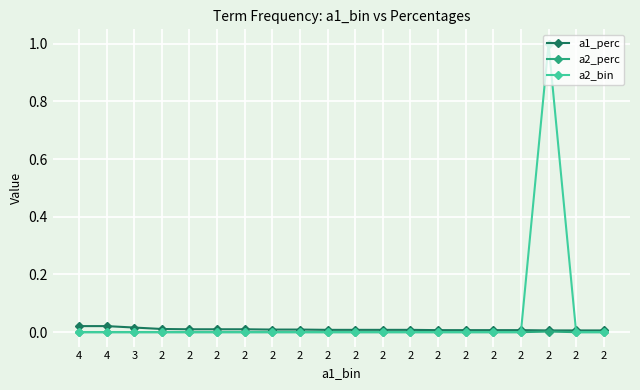

What is the greatest value displayed?

1.0